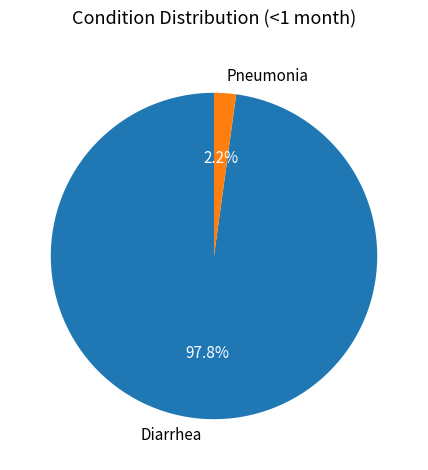

The Diarrhea slice represents 98% of the pie. True or false?

True